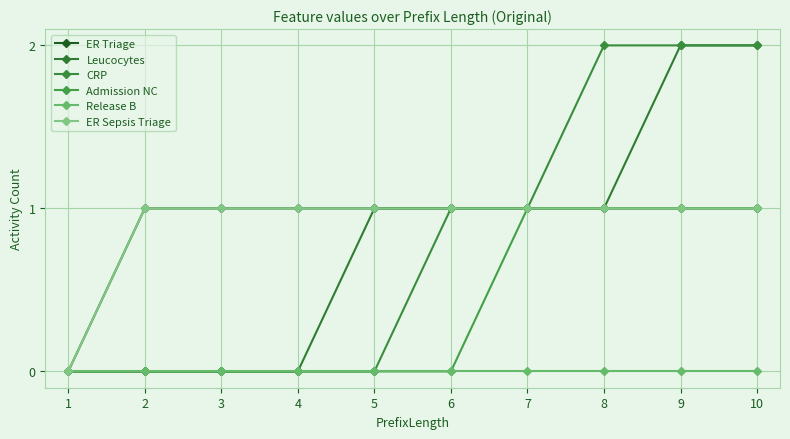

Read the ER Sepsis Triage value at 3.

1